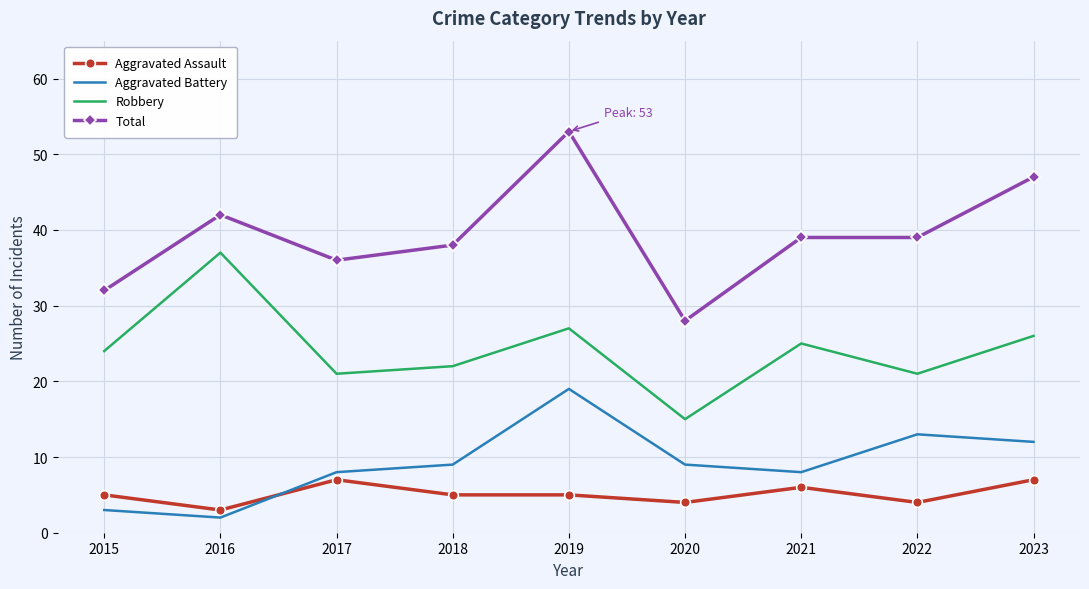

True or false: Aggravated Battery has more than 1 points higher than both neighbors.

True